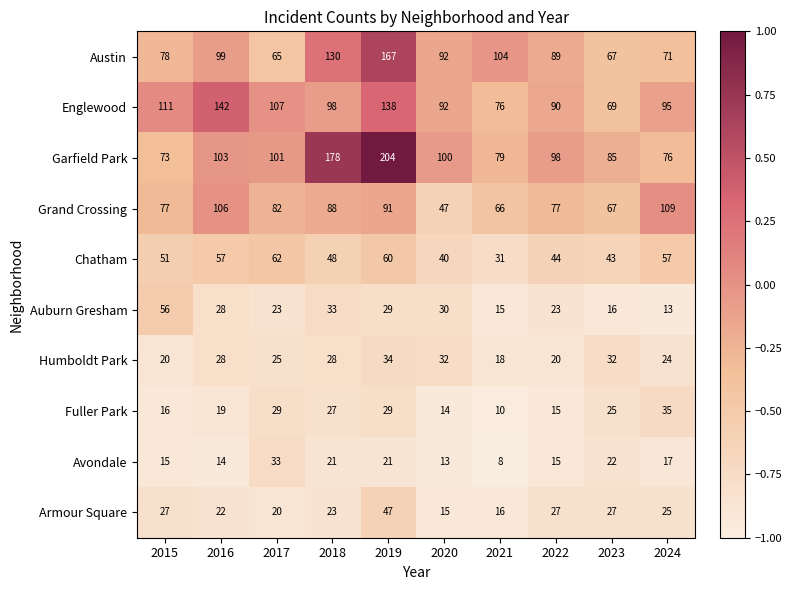

What is the smallest value displayed?

8